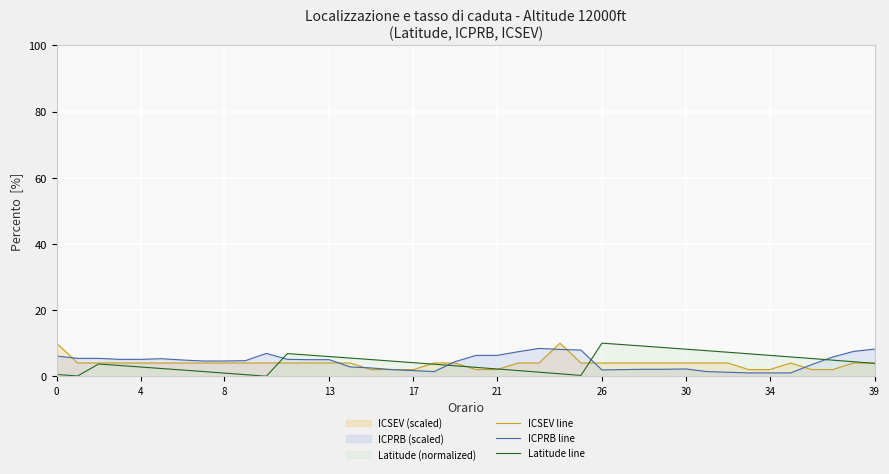

List the series in order of their overall mean, lowest first.

ICSEV line, Latitude line, ICPRB line